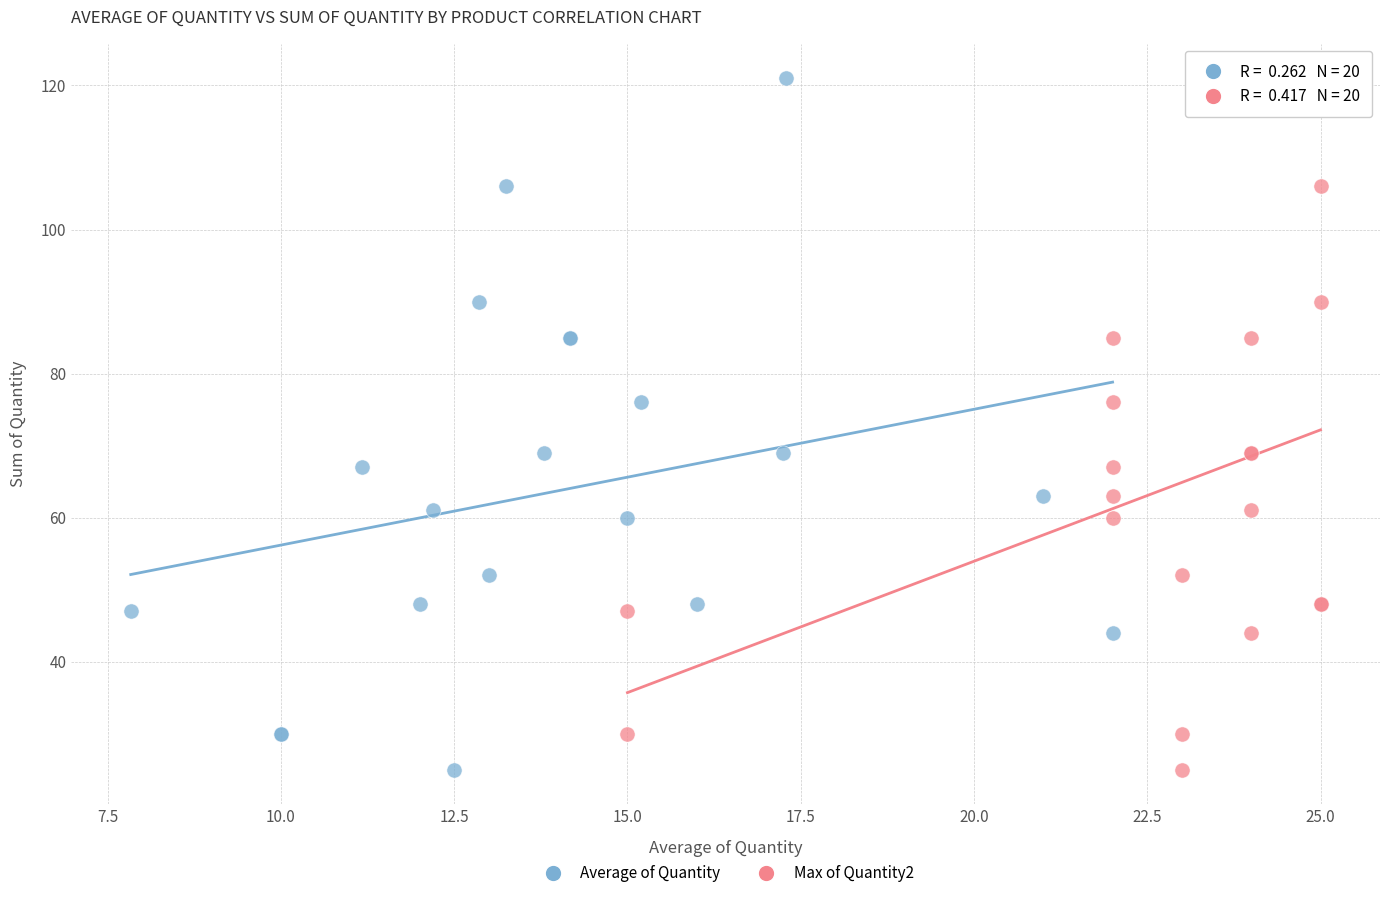

What are all the series names shown in the legend?

Average of Quantity, Max of Quantity2